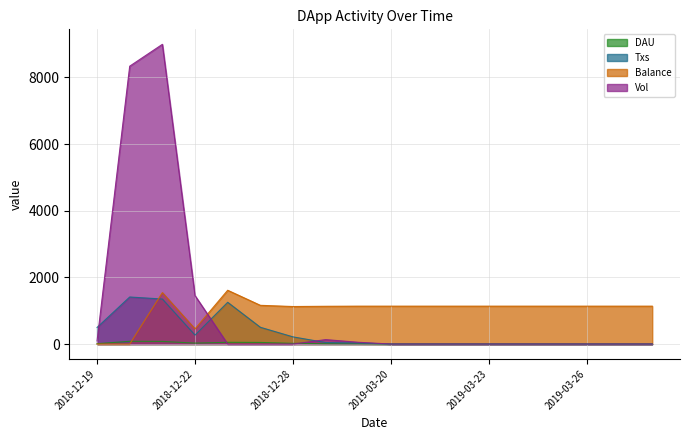

How many values in the Vol series exceed 0?

6